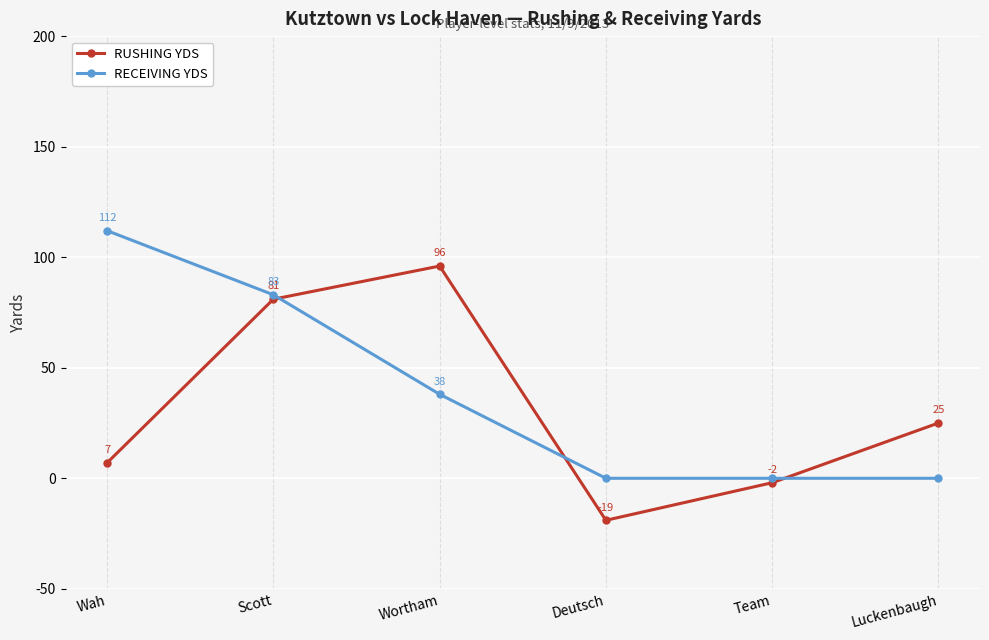

What is the spread (max minus min) of values at Deutsch?

19